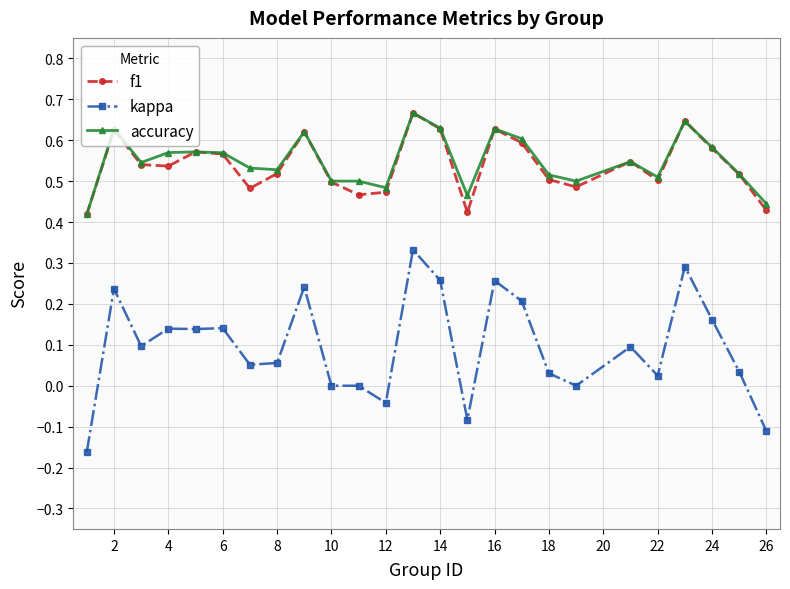

How many interior local valleys does the f1 series have?

6